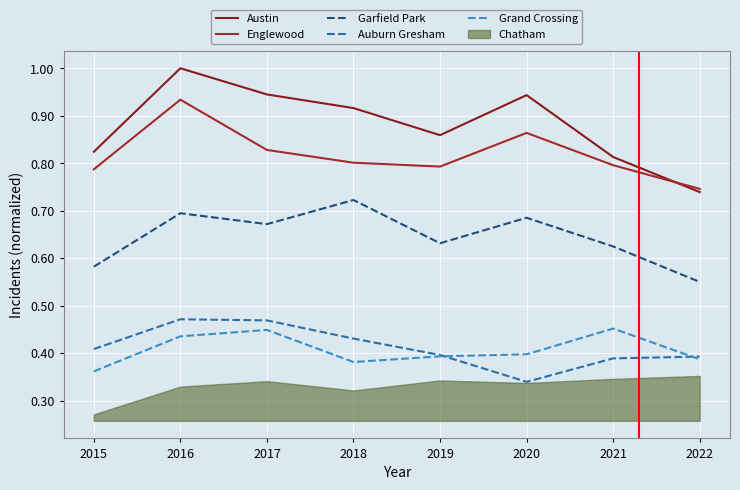

Between 2020 and 2021, which series saw the biggest shift?

Austin